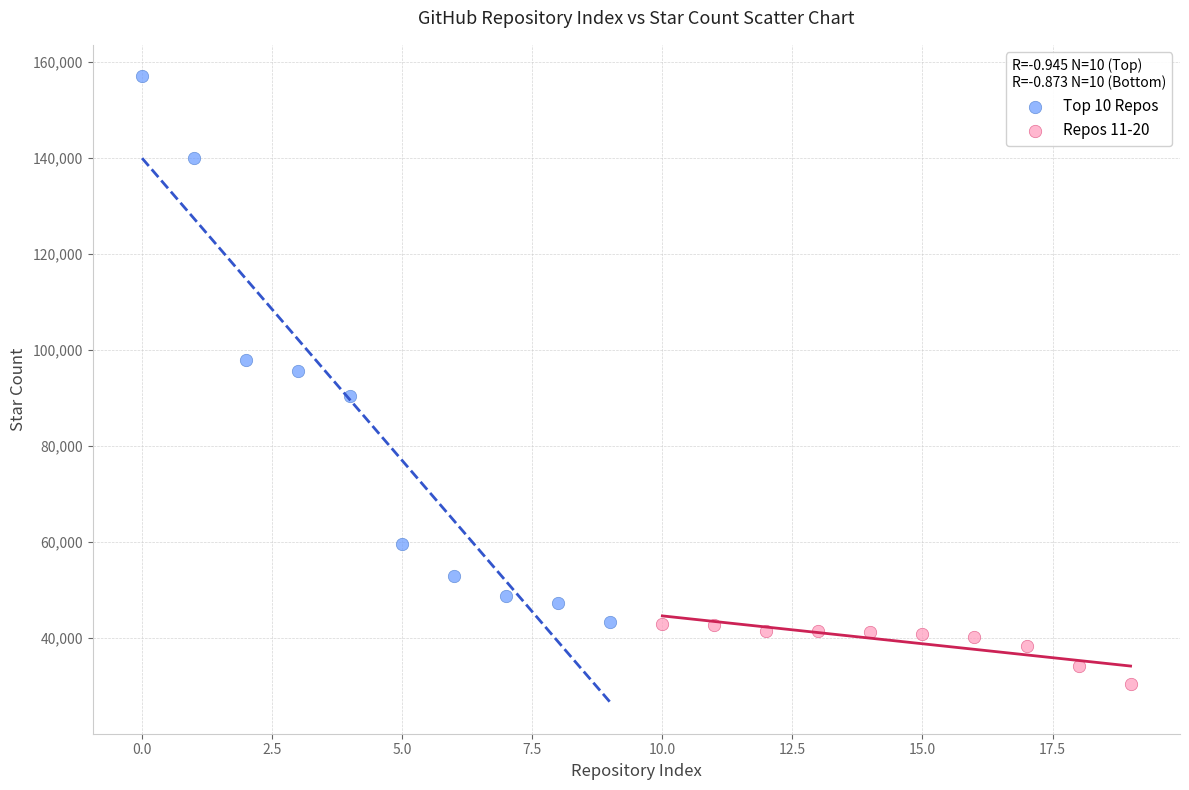

Which series reaches the maximum Y coordinate?

Top 10 Repos